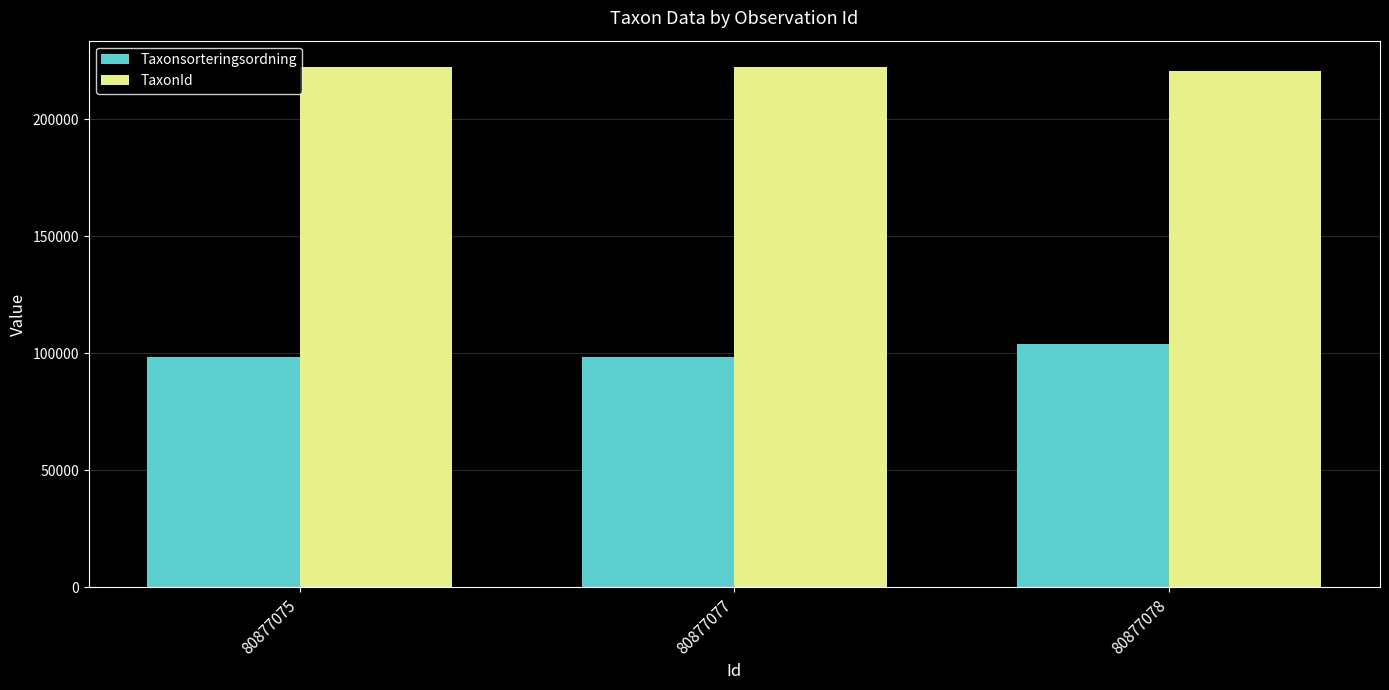

What is the approximate value of Taxonsorteringsordning at 80877077?

98520